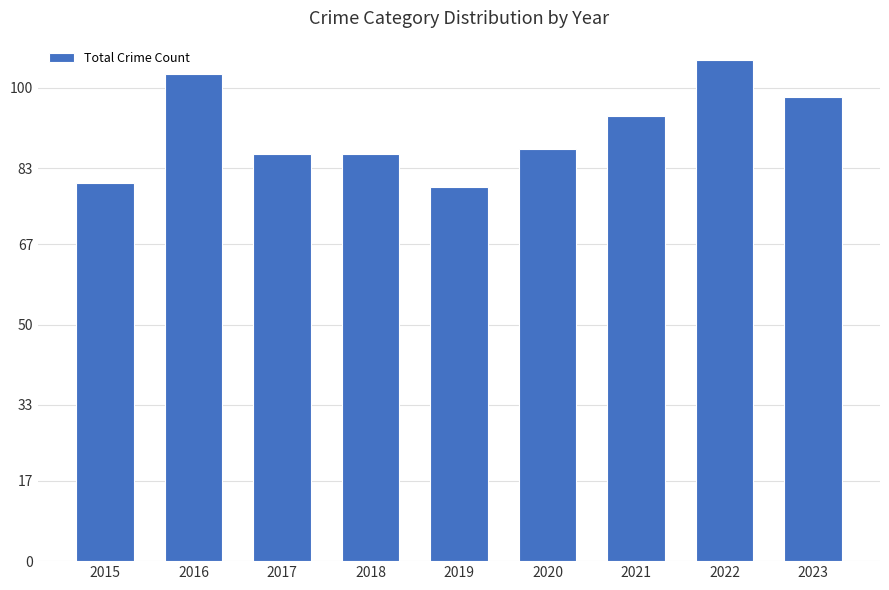

The value at 2022 is 106. True or false?

True